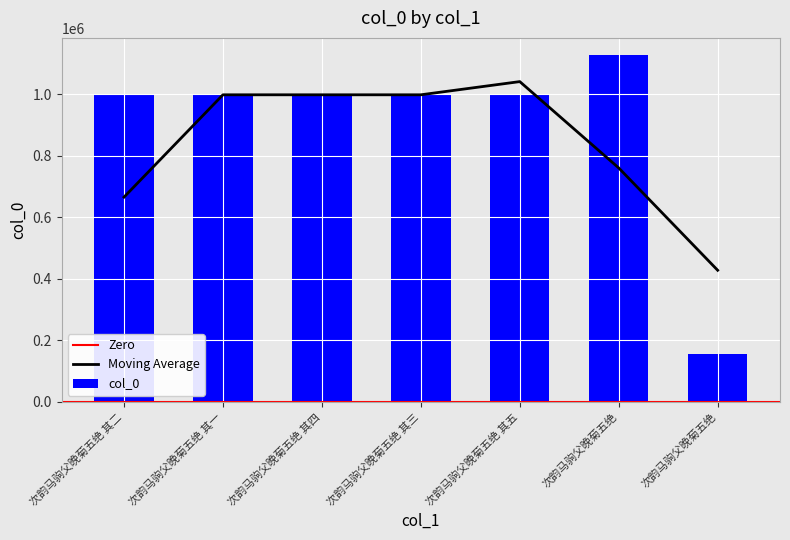

Which label corresponds to the smallest value in the chart?

次韵马驹父晚菊五绝